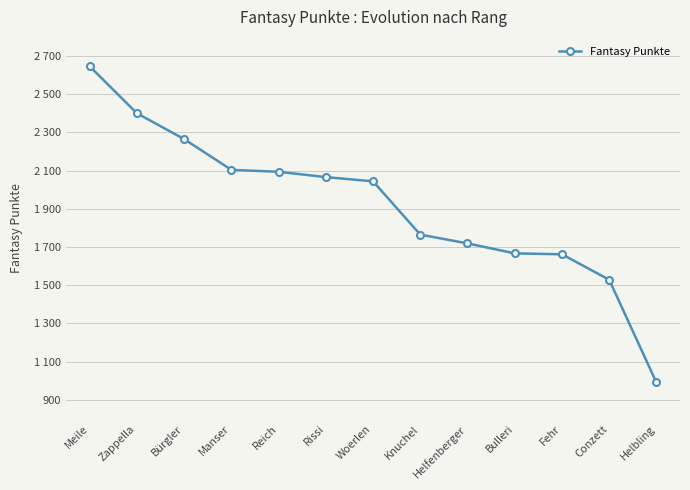

Does the chart have visible grid lines?

Yes